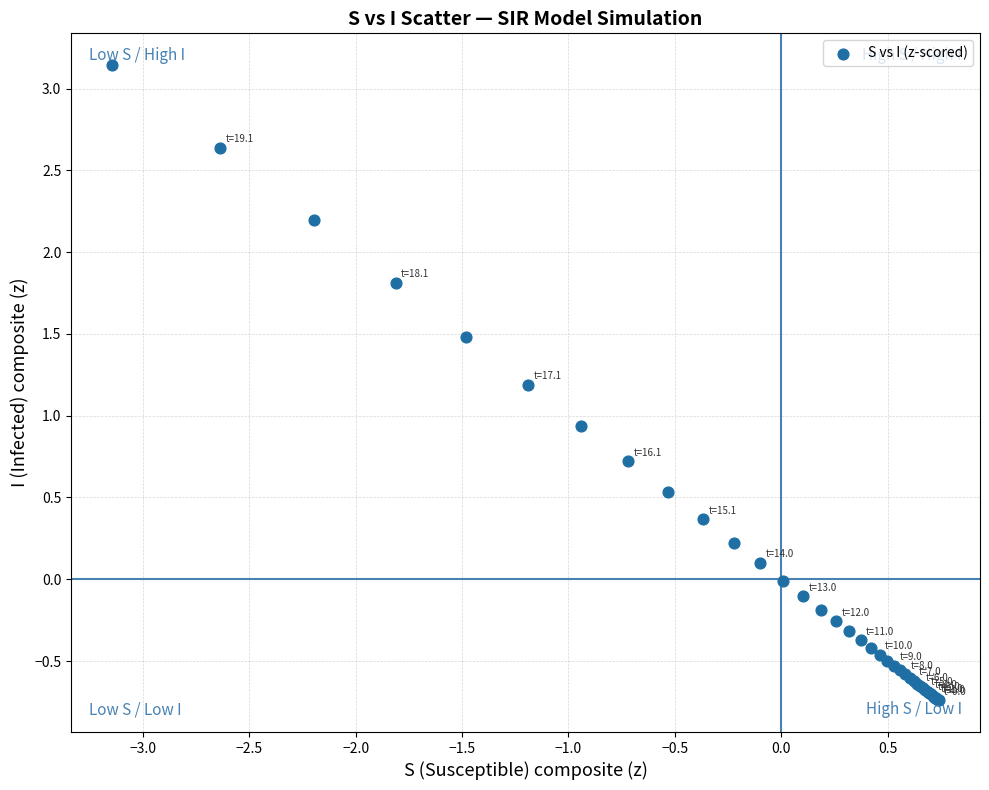

What Y value in the scatter plot is closest to 1?

0.9